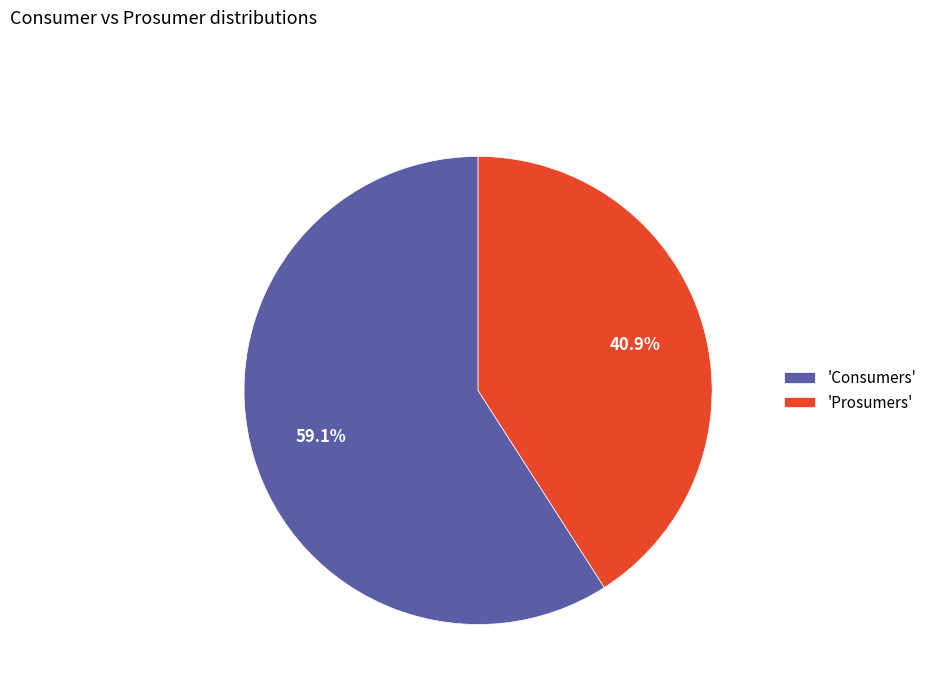

Approximately how many times larger is the value at 'Consumers' compared to 'Prosumers'?

1.4